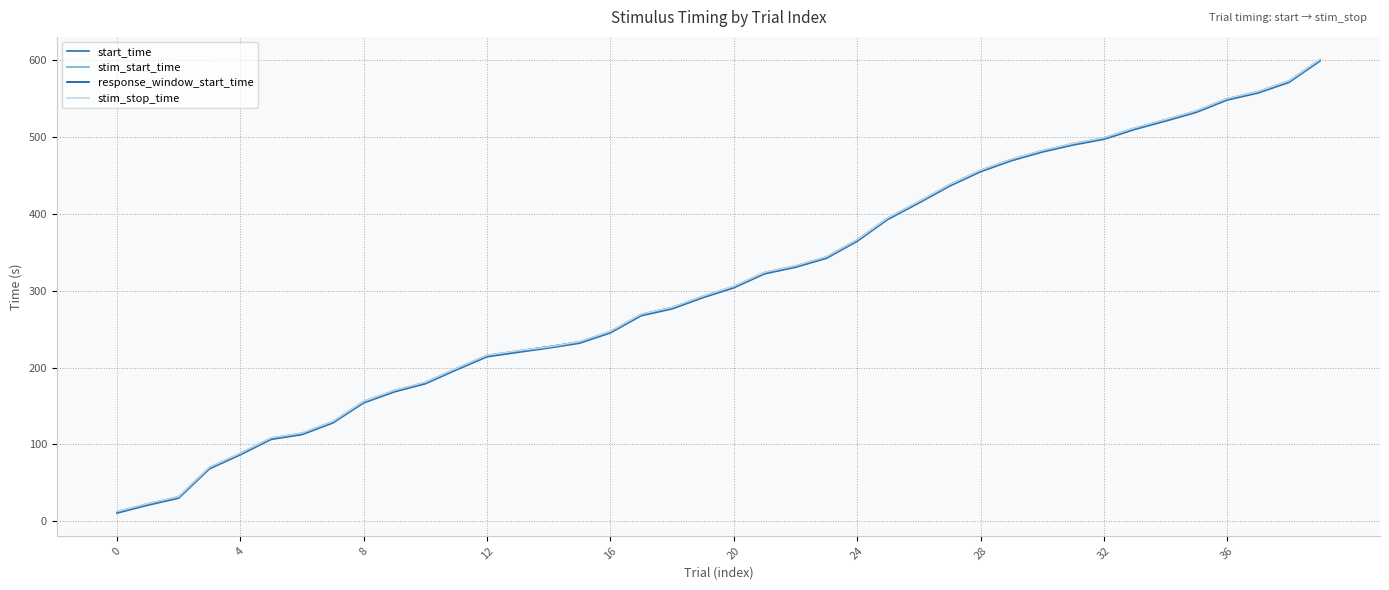

Reading left to right, what are all the values shown in this chart?

start_time: 10.6	20.9	30.0	68.2	86.5	106.5	112.8	127.9	154.0	168.4	178.9	196.8	214.0	219.8	225.4	231.7	245.1	267.4	276.3	290.9	303.7	321.9	330.4	342.1	364.3	392.9	414.1	436.1	454.8	469.0	480.4	489.5	497.0	509.8	520.7	532.1	548.1	557.2	571.0	598.7
stim_start_time: 12.1	22.5	31.5	69.7	88.0	108.0	114.3	129.4	155.5	169.9	180.4	198.3	215.5	221.3	226.9	233.2	246.6	268.9	277.8	292.4	305.2	323.4	331.9	343.6	365.8	394.4	415.6	437.6	456.3	470.6	481.9	491.0	498.5	511.3	522.2	533.6	549.6	558.7	572.5	600.2
response_window_start_time: 12.2	22.6	31.6	69.8	88.1	108.1	114.4	129.5	155.6	170.0	180.5	198.4	215.6	221.4	227.0	233.3	246.7	269.0	277.9	292.5	305.3	323.5	332.0	343.7	365.9	394.5	415.7	437.7	456.4	470.7	482.0	491.1	498.6	511.4	522.3	533.7	549.7	558.8	572.6	600.3
stim_stop_time: 12.6	23.0	32.0	70.2	88.5	108.5	114.8	129.9	156.0	170.4	180.9	198.8	216.0	221.8	226.9	233.7	247.1	269.4	278.3	292.9	305.7	323.9	332.4	344.1	366.3	394.9	416.1	438.1	456.8	471.1	482.4	491.5	499.0	511.8	522.7	534.1	550.1	559.2	573.0	600.7